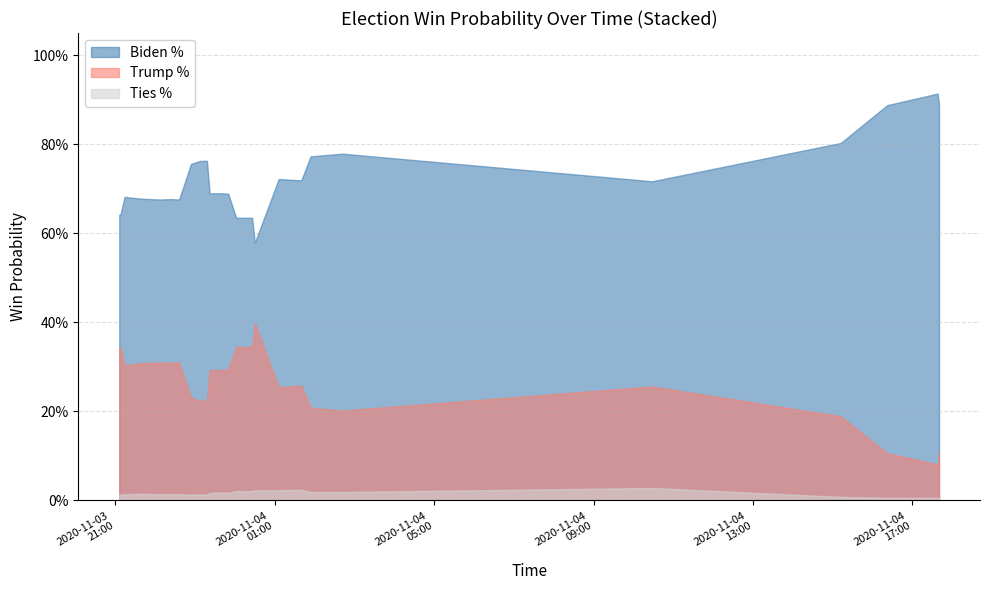

What is the difference between the second highest and minimum values in the Trump % series?

0.3